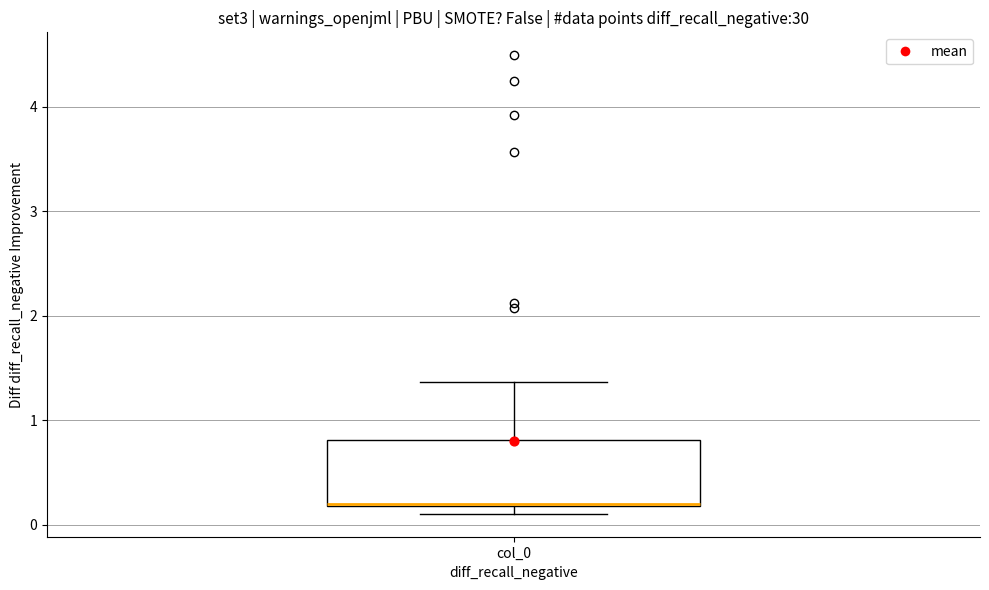

Read this box plot against the y-axis: the position of the median line, the range covered by the box, and the ends of both whiskers. The values are not printed on the chart, so give them approximately, as read against the axis.

median 0.2, box 0.2 to 0.8, whiskers 0.1 to 1.4